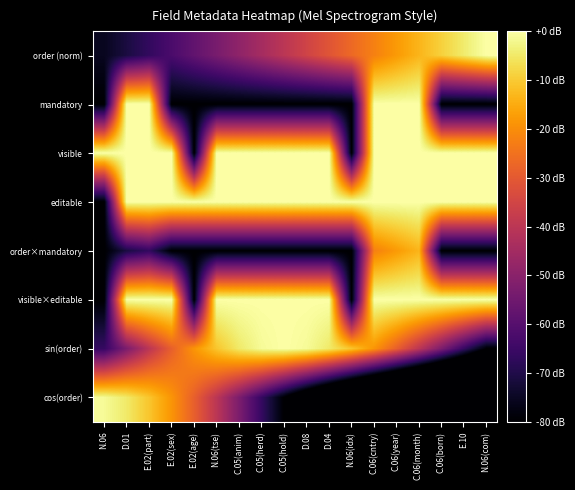

Reading right to left, extract all data points from this chart.

order (norm): N.06(com)=0.0	E.10=-4.4	C.06(born)=-8.9	C.06(month)=-13.3	C.06(year)=-17.8	C.06(cntry)=-22.2	N.06(idx)=-26.7	D.04=-31.1	D.08=-35.6	C.05(hold)=-40.0	C.05(herd)=-44.4	C.05(anim)=-48.9	N.06(tse)=-53.3	E.02(age)=-57.8	E.02(sex)=-62.2	E.02(part)=-66.7	D.01=-71.1	N.06=-75.6
mandatory: N.06(com)=-80.0	E.10=-80.0	C.06(born)=-80.0	C.06(month)=0.0	C.06(year)=0.0	C.06(cntry)=0.0	N.06(idx)=-80.0	D.04=-80.0	D.08=-80.0	C.05(hold)=-80.0	C.05(herd)=-80.0	C.05(anim)=-80.0	N.06(tse)=-80.0	E.02(age)=-80.0	E.02(sex)=-80.0	E.02(part)=0.0	D.01=0.0	N.06=-80.0
visible: N.06(com)=0.0	E.10=0.0	C.06(born)=0.0	C.06(month)=0.0	C.06(year)=0.0	C.06(cntry)=0.0	N.06(idx)=-80.0	D.04=0.0	D.08=0.0	C.05(hold)=0.0	C.05(herd)=0.0	C.05(anim)=0.0	N.06(tse)=0.0	E.02(age)=-80.0	E.02(sex)=0.0	E.02(part)=0.0	D.01=0.0	N.06=0.0
editable: N.06(com)=0.0	E.10=0.0	C.06(born)=0.0	C.06(month)=0.0	C.06(year)=0.0	C.06(cntry)=0.0	N.06(idx)=0.0	D.04=0.0	D.08=0.0	C.05(hold)=0.0	C.05(herd)=0.0	C.05(anim)=0.0	N.06(tse)=0.0	E.02(age)=0.0	E.02(sex)=0.0	E.02(part)=0.0	D.01=0.0	N.06=-80.0
order×mandatory: N.06(com)=-80.0	E.10=-80.0	C.06(born)=-80.0	C.06(month)=-13.3	C.06(year)=-17.8	C.06(cntry)=-22.2	N.06(idx)=-80.0	D.04=-80.0	D.08=-80.0	C.05(hold)=-80.0	C.05(herd)=-80.0	C.05(anim)=-80.0	N.06(tse)=-80.0	E.02(age)=-80.0	E.02(sex)=-80.0	E.02(part)=-66.7	D.01=-71.1	N.06=-80.0
visible×editable: N.06(com)=0.0	E.10=0.0	C.06(born)=0.0	C.06(month)=0.0	C.06(year)=0.0	C.06(cntry)=0.0	N.06(idx)=-80.0	D.04=0.0	D.08=0.0	C.05(hold)=0.0	C.05(herd)=0.0	C.05(anim)=0.0	N.06(tse)=0.0	E.02(age)=-80.0	E.02(sex)=0.0	E.02(part)=0.0	D.01=0.0	N.06=-80.0
sin(order): N.06(com)=-80.0	E.10=-66.1	C.06(born)=-52.6	C.06(month)=-40.0	C.06(year)=-28.6	C.06(cntry)=-18.7	N.06(idx)=-10.7	D.04=-4.8	D.08=-1.2	C.05(hold)=0.0	C.05(herd)=-1.2	C.05(anim)=-4.8	N.06(tse)=-10.7	E.02(age)=-18.7	E.02(sex)=-28.6	E.02(part)=-40.0	D.01=-52.6	N.06=-66.1
cos(order): N.06(com)=-160.0	E.10=-158.8	C.06(born)=-155.2	C.06(month)=-149.3	C.06(year)=-141.3	C.06(cntry)=-131.4	N.06(idx)=-120.0	D.04=-107.4	D.08=-93.9	C.05(hold)=-80.0	C.05(herd)=-66.1	C.05(anim)=-52.6	N.06(tse)=-40.0	E.02(age)=-28.6	E.02(sex)=-18.7	E.02(part)=-10.7	D.01=-4.8	N.06=-1.2